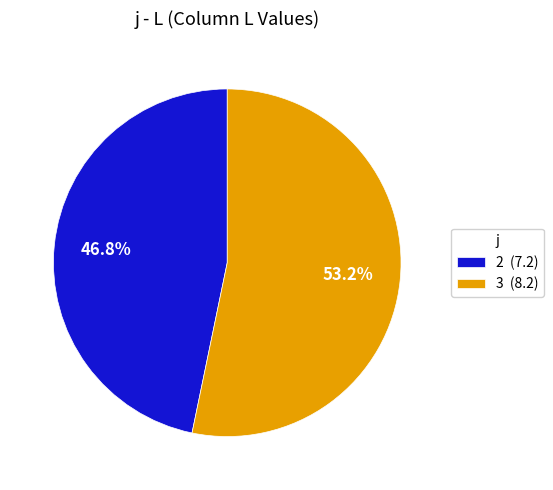

Which slice is the largest?

3